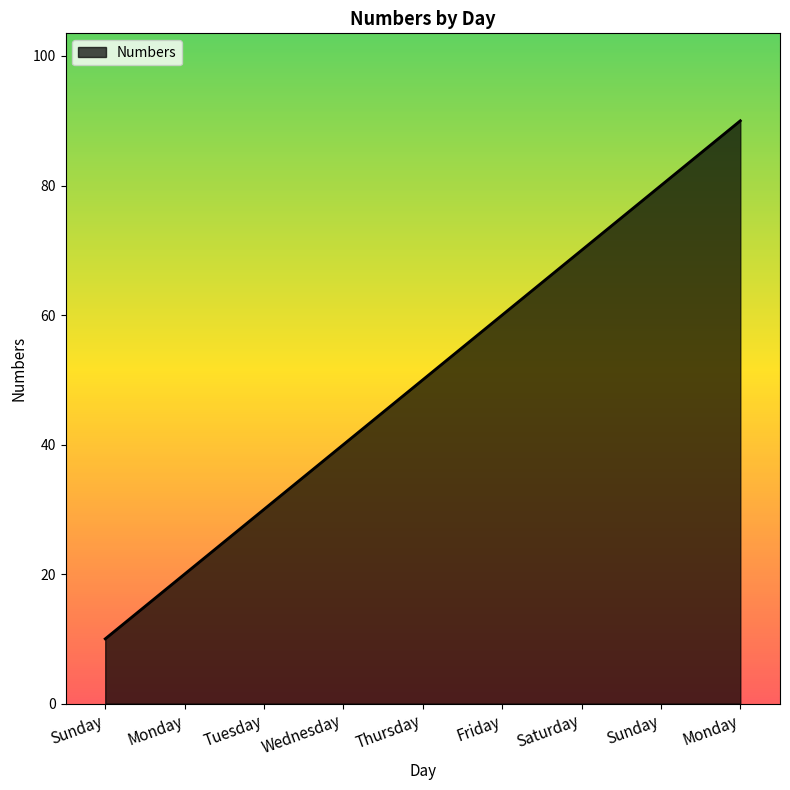

What is the sum of the values at Sunday and Saturday?

150